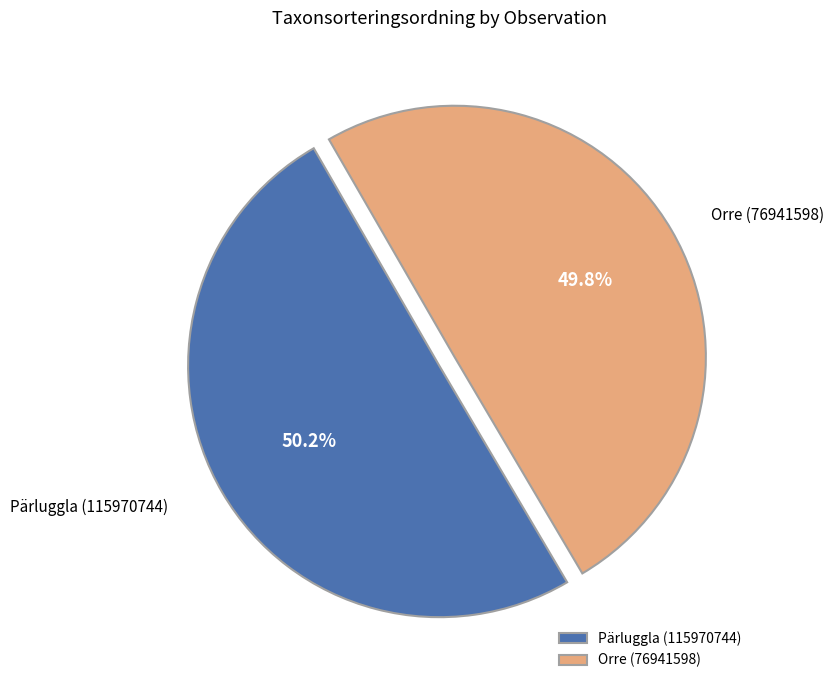

To the nearest percent, what is the average slice percentage?

50%